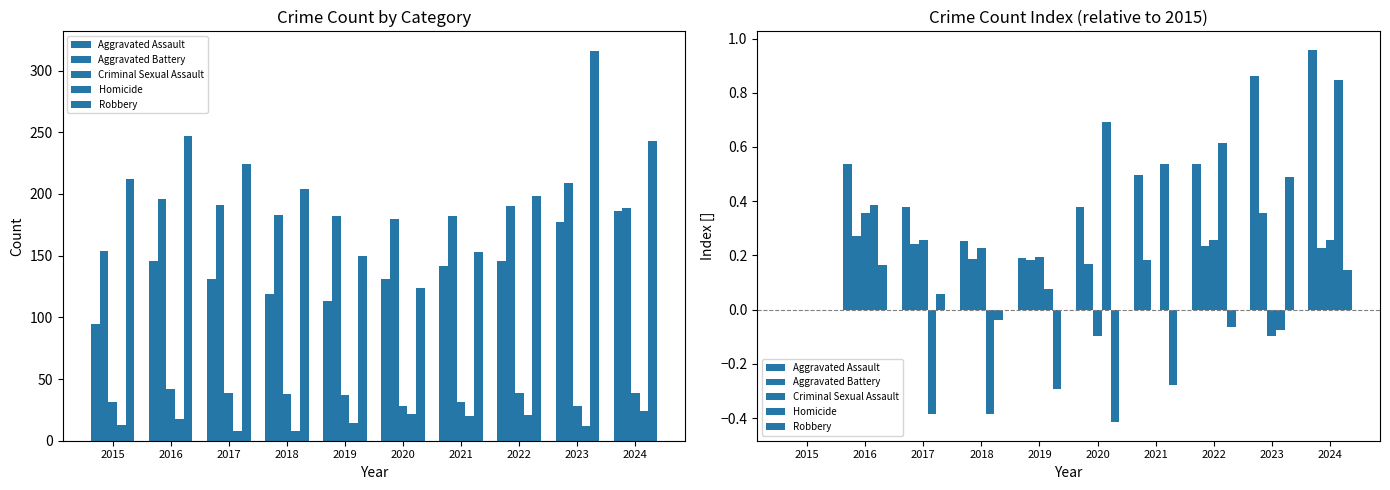

What is the highest value of the Aggravated Battery series?

0.4